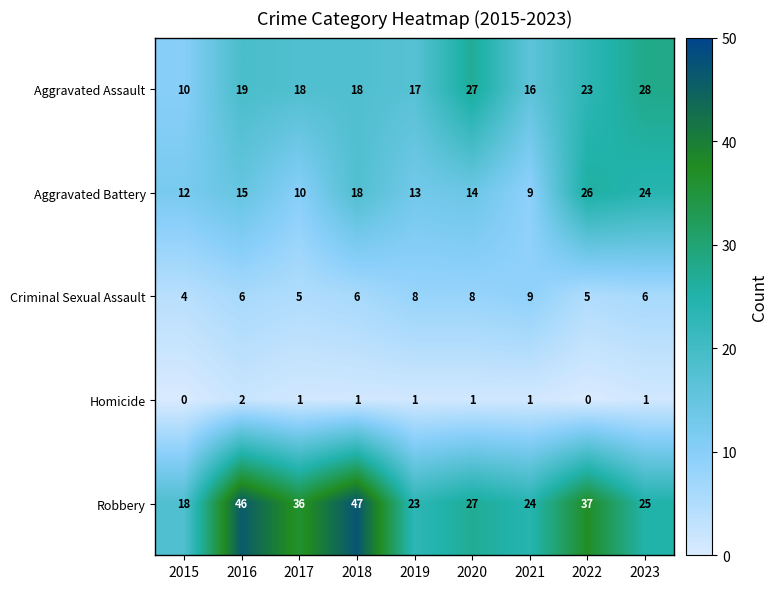

What is the greatest value displayed?

47